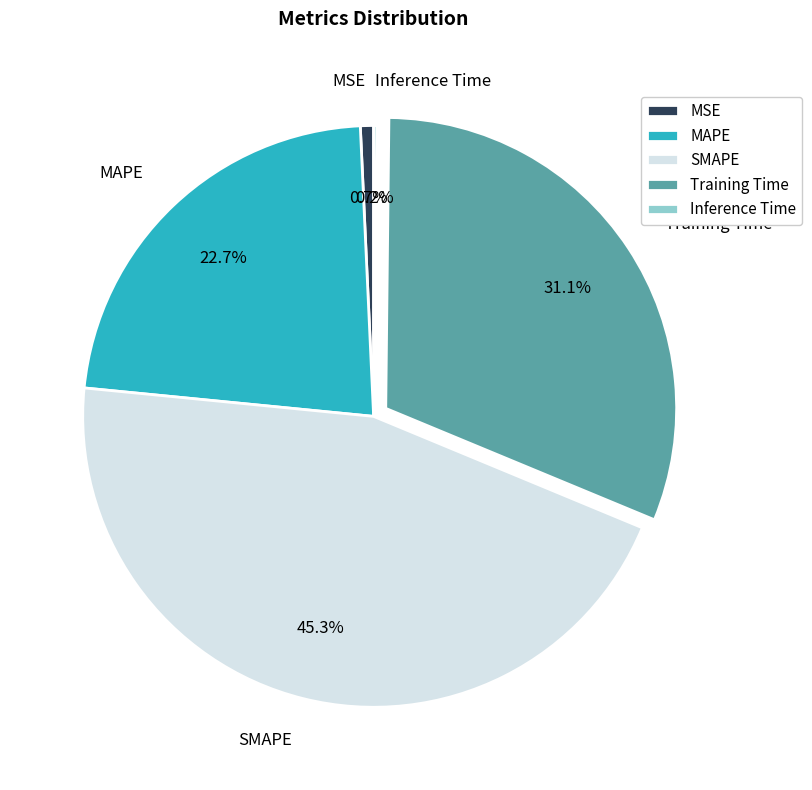

To the nearest percent, what is the average slice percentage?

20%